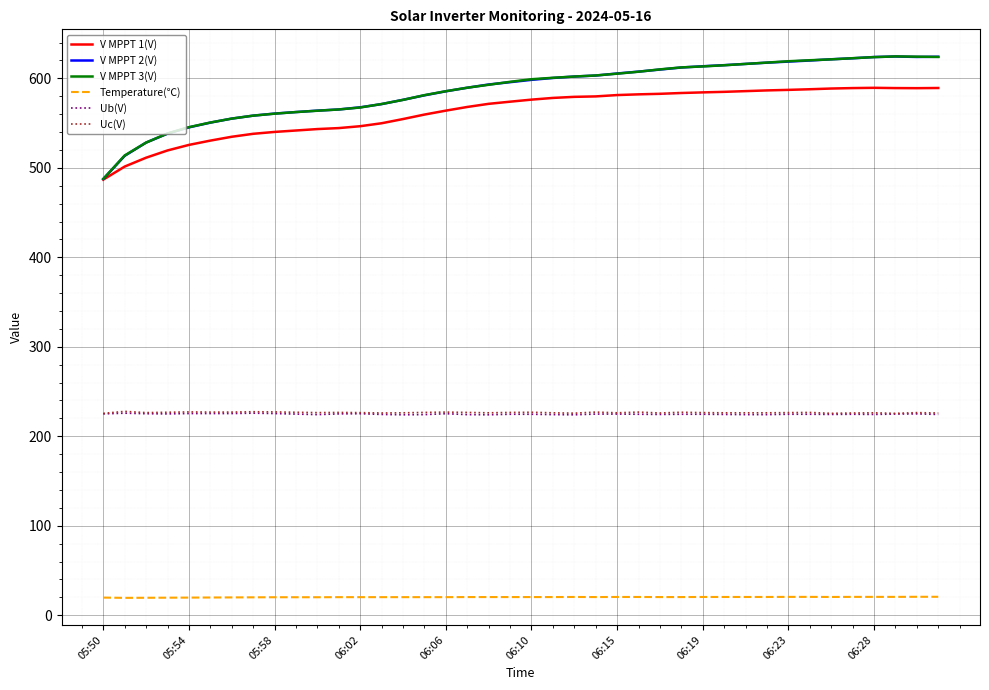

True or false: Temperature(℃) and V MPPT 1(V) cross at least once.

False